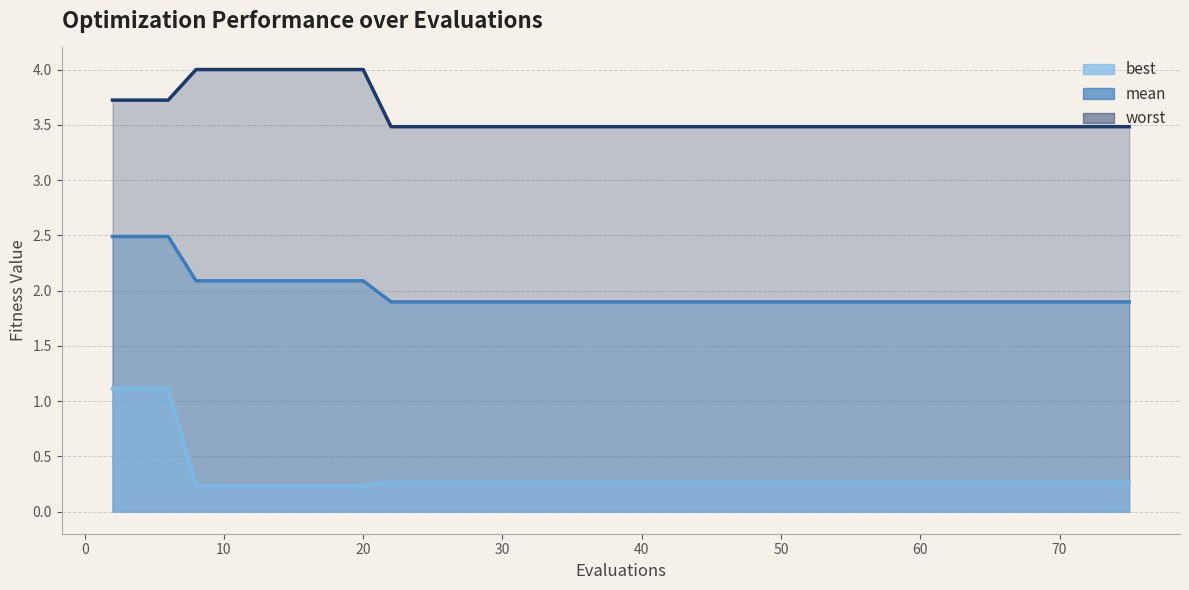

Which has a higher value, 56 or 55?

56